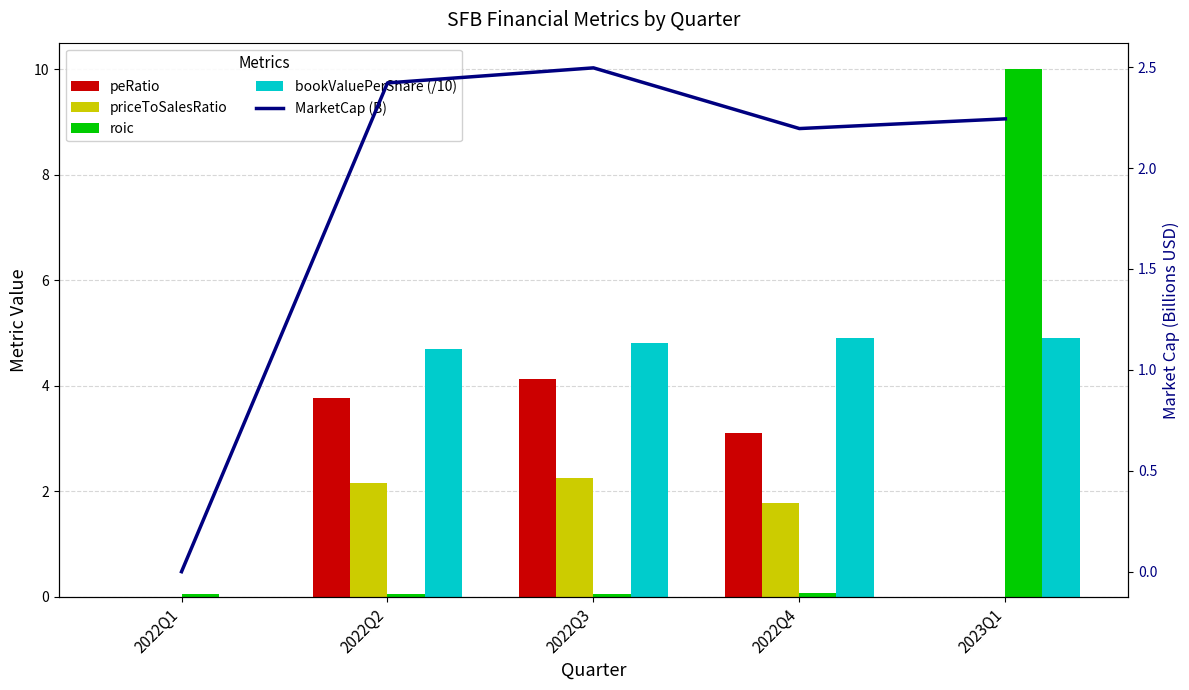

Read the roic value at 2022Q3.

0.1